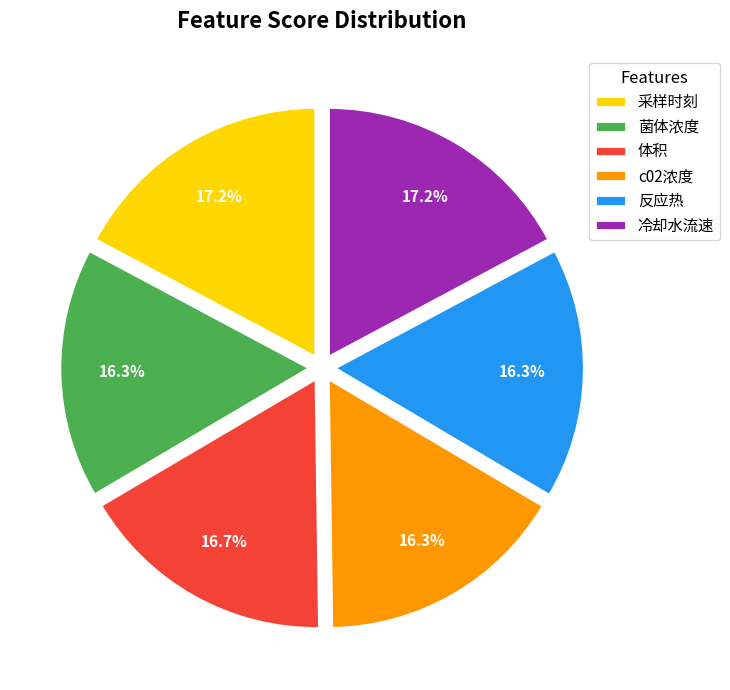

What percentage do c02浓度 and 体积 together represent?

33.0%